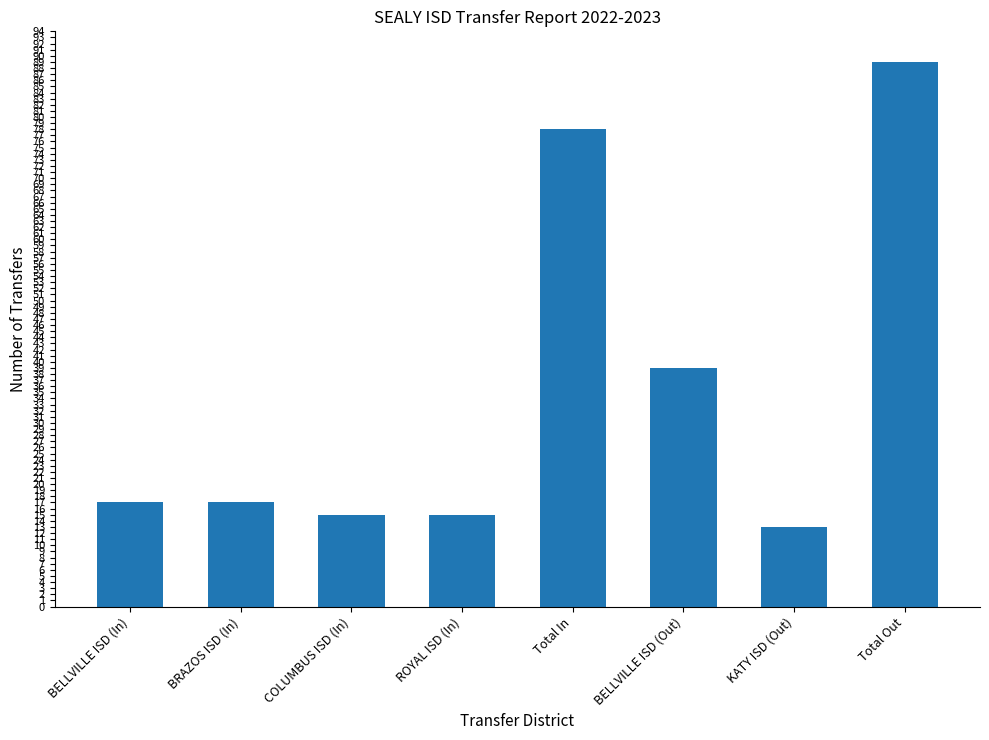

What is the maximum value shown in the chart?

89